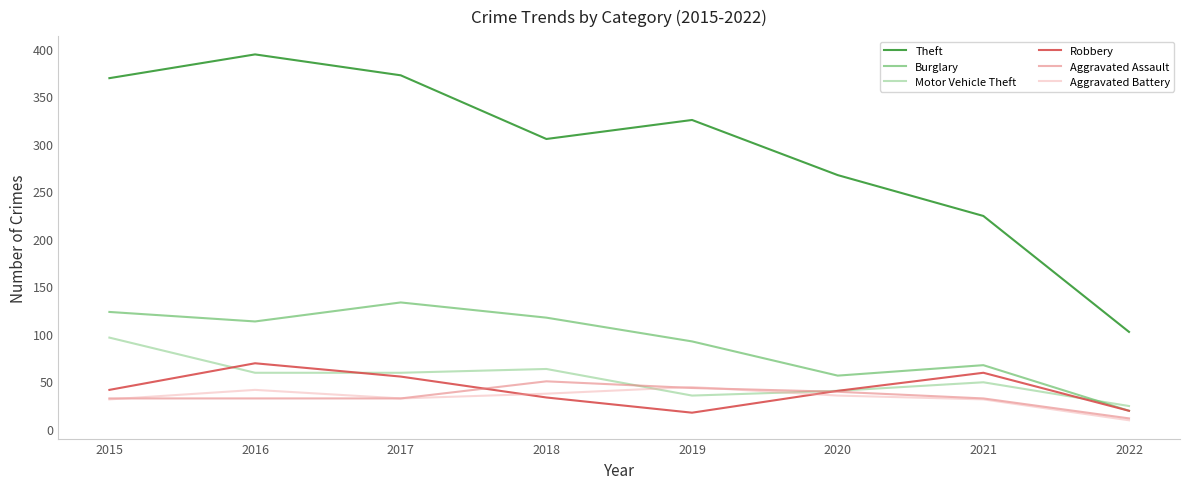

What is the total value across all series at 2019?

556